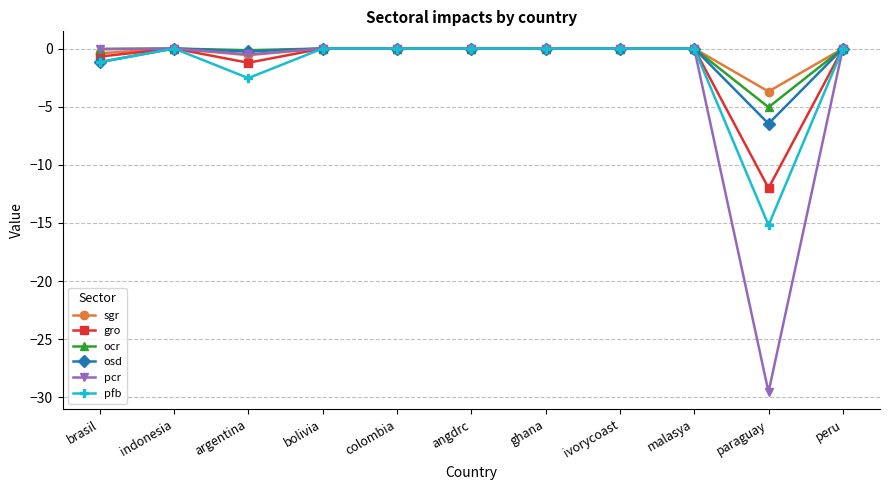

Count the number of categories in the chart.

11